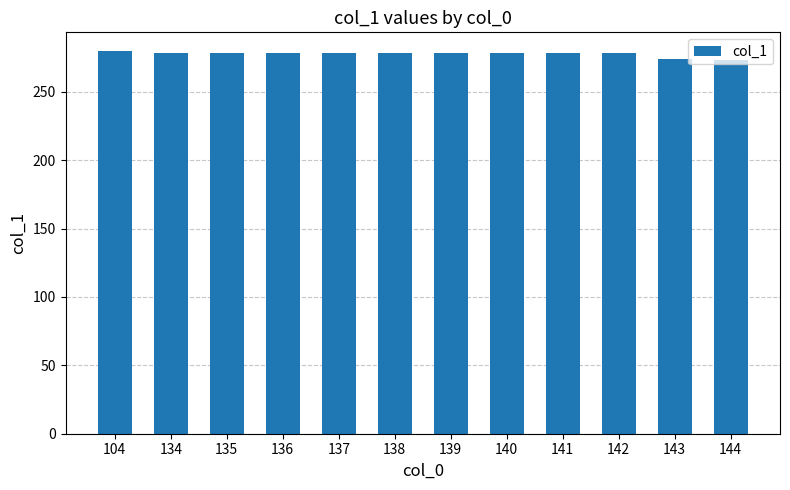

What is the sum of all values?

3331.9